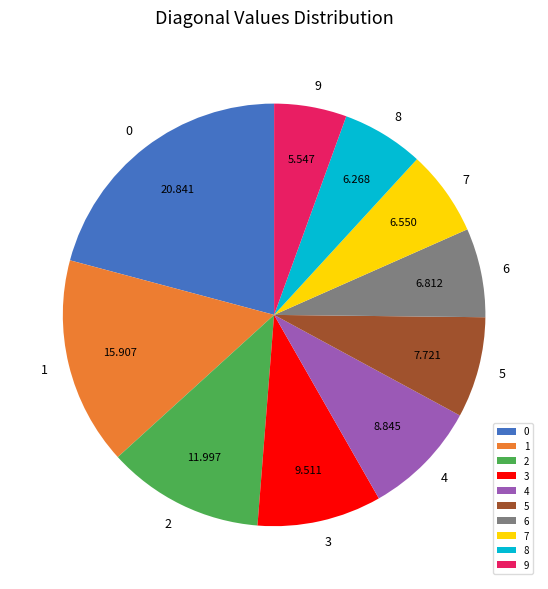

True or false: 0 accounts for 21% of the total.

True